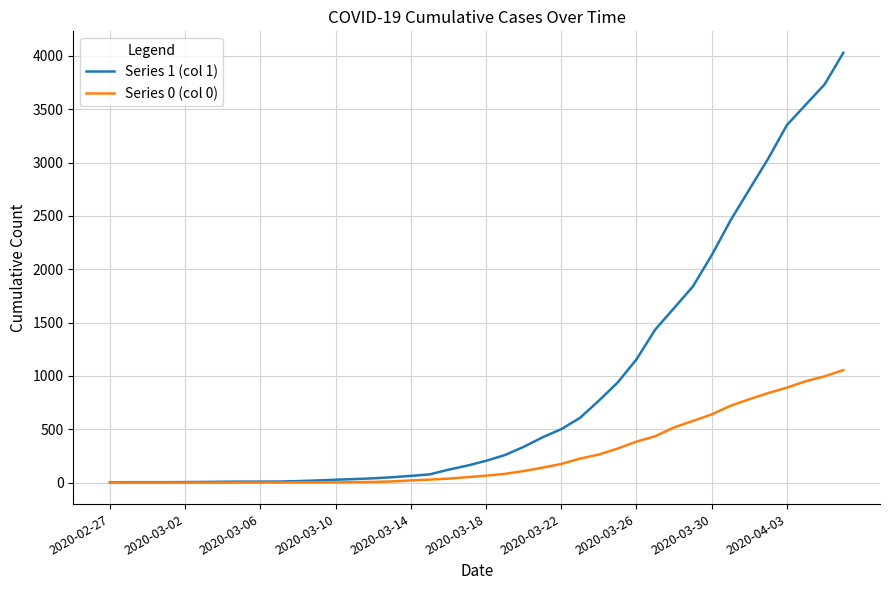

What is the maximum value shown in the chart?

4028